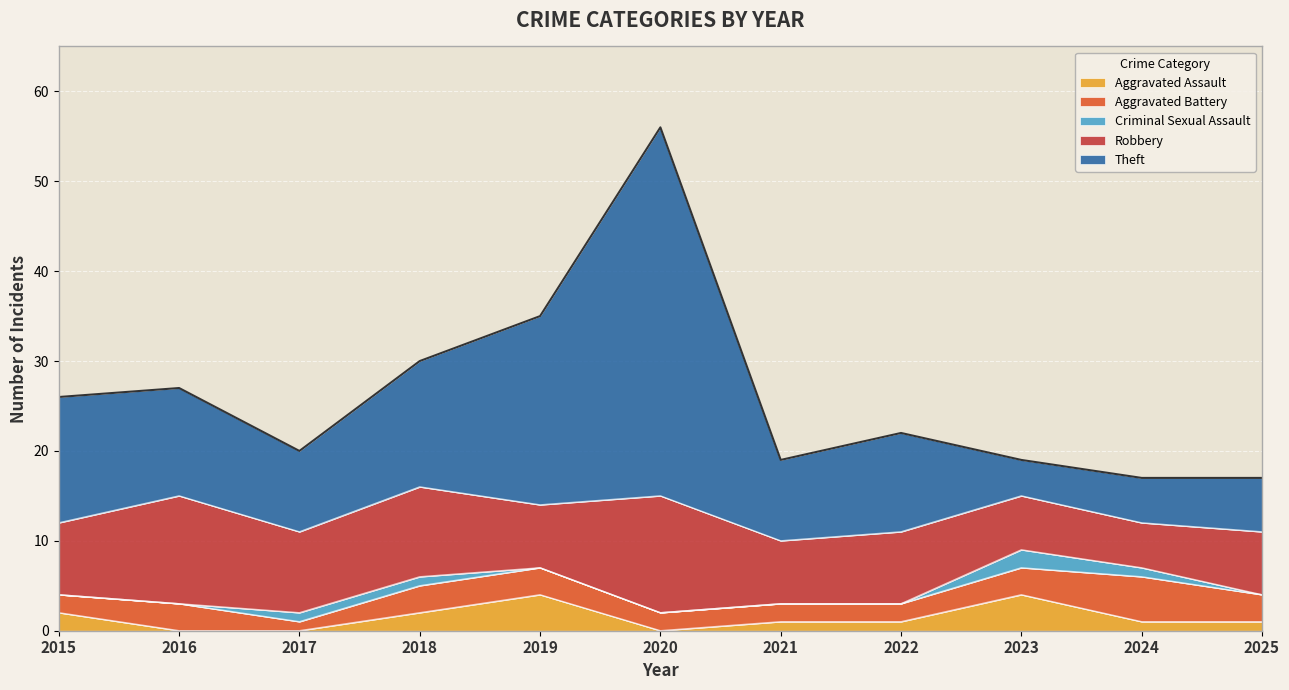

What is the value of the Robbery point at the 6th from the left?

13